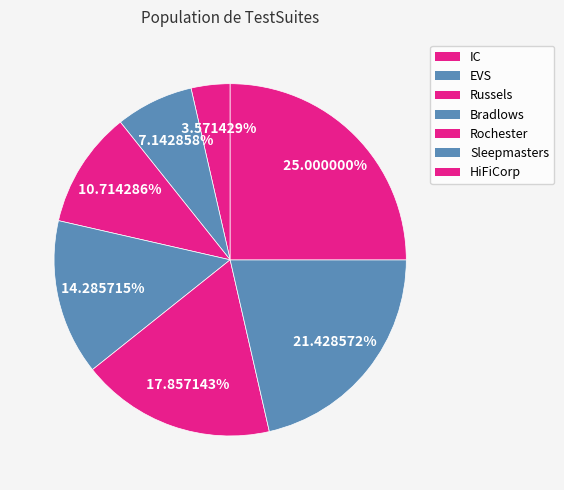

Is the sum of Russels and EVS greater than half?

No